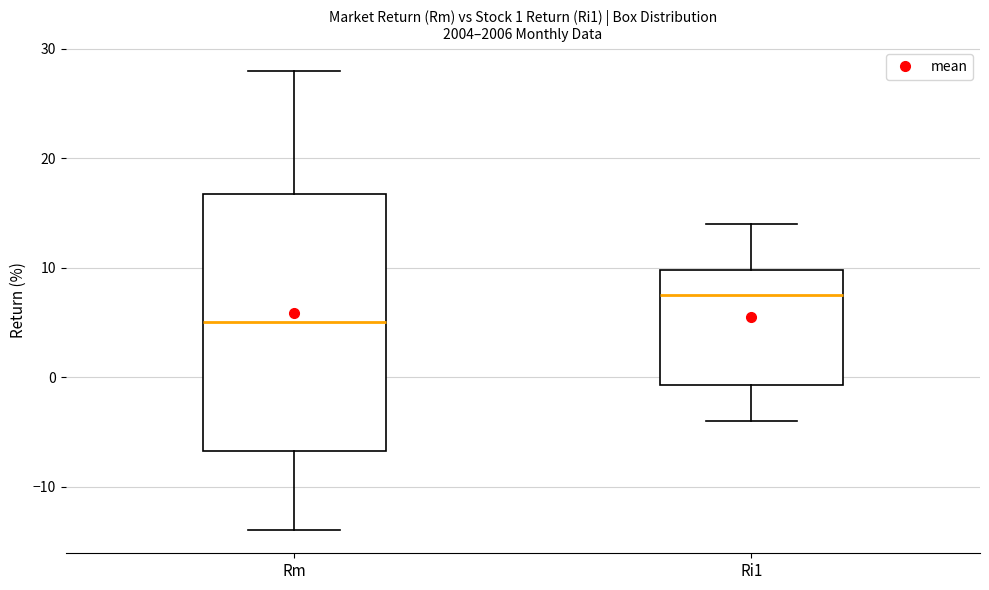

Which box's median line is the highest?

Ri1